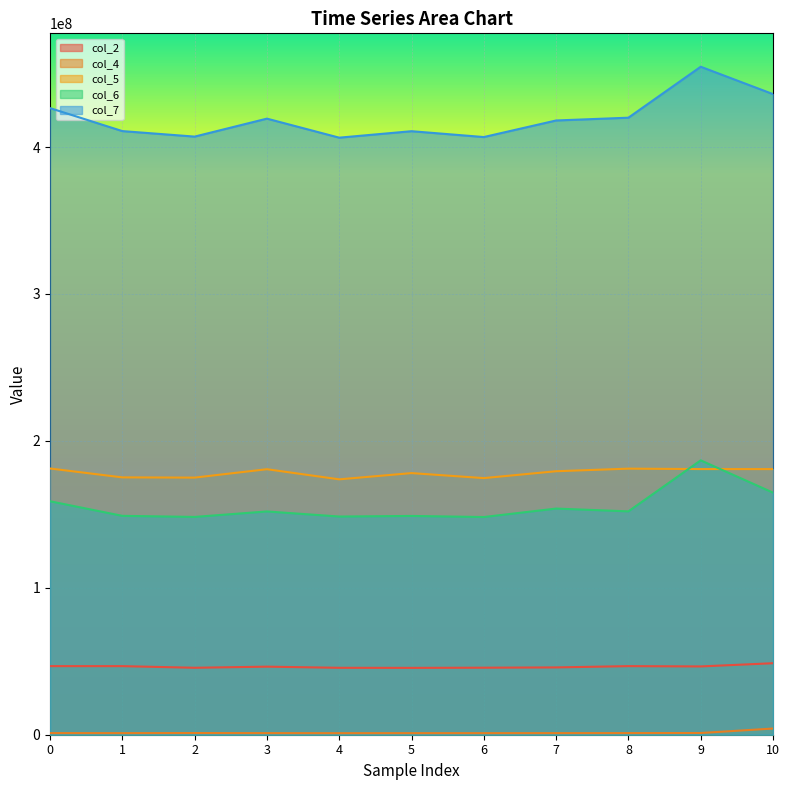

At which category does col_2 reach its first local valley?

2